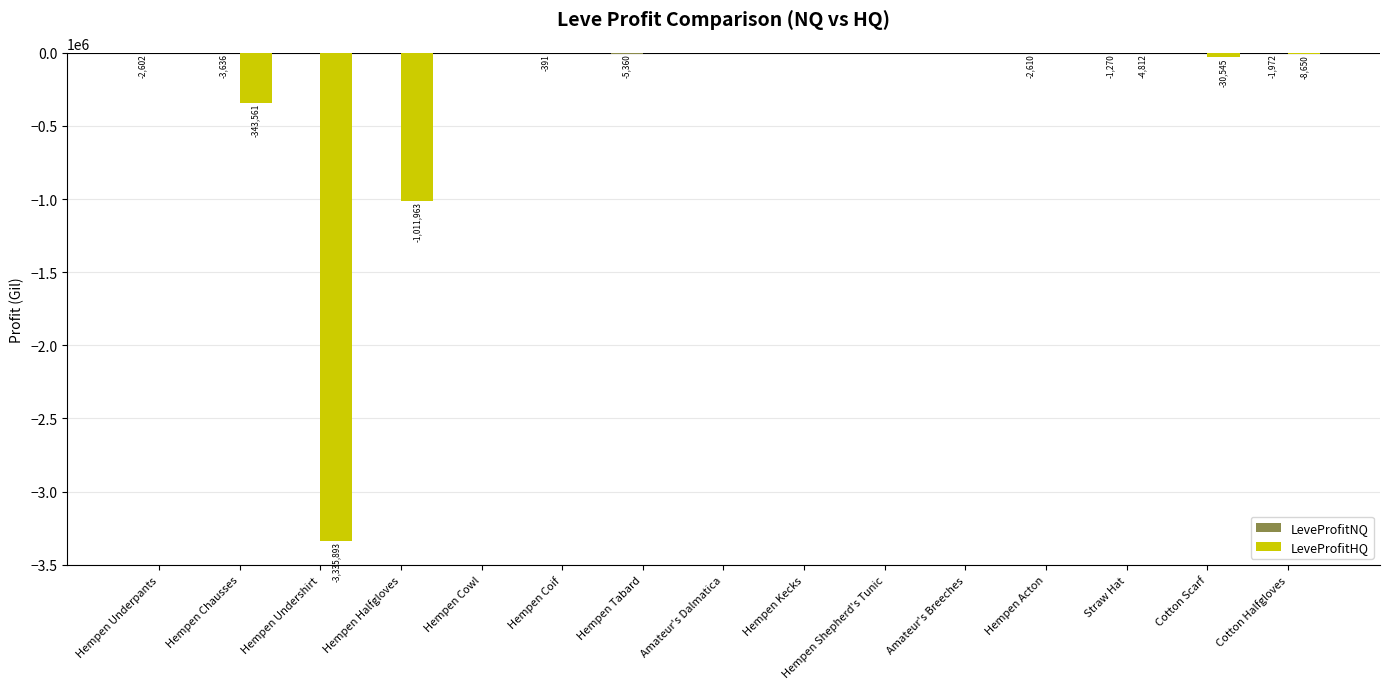

Between Hempen Undershirt and Hempen Kecks, which series saw the biggest shift?

LeveProfitHQ